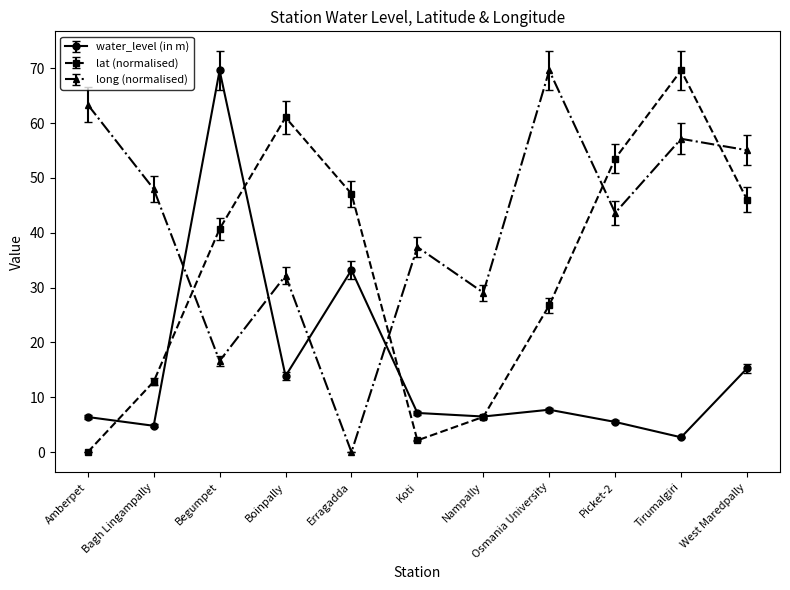

True or false: long (normalised) has a value of 69.6 at Osmania University.

True